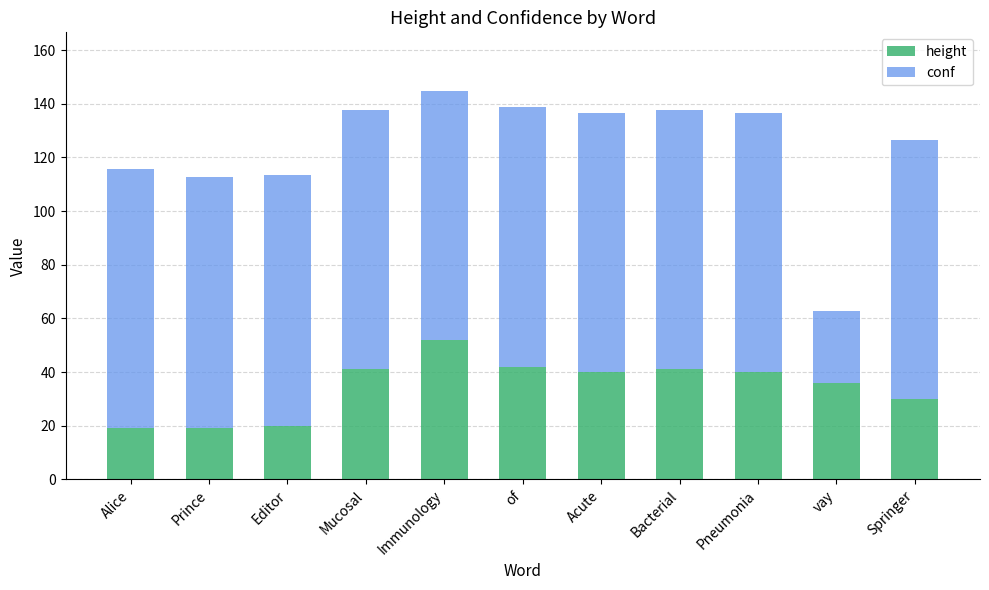

What is the lowest value of the height series?

19.0